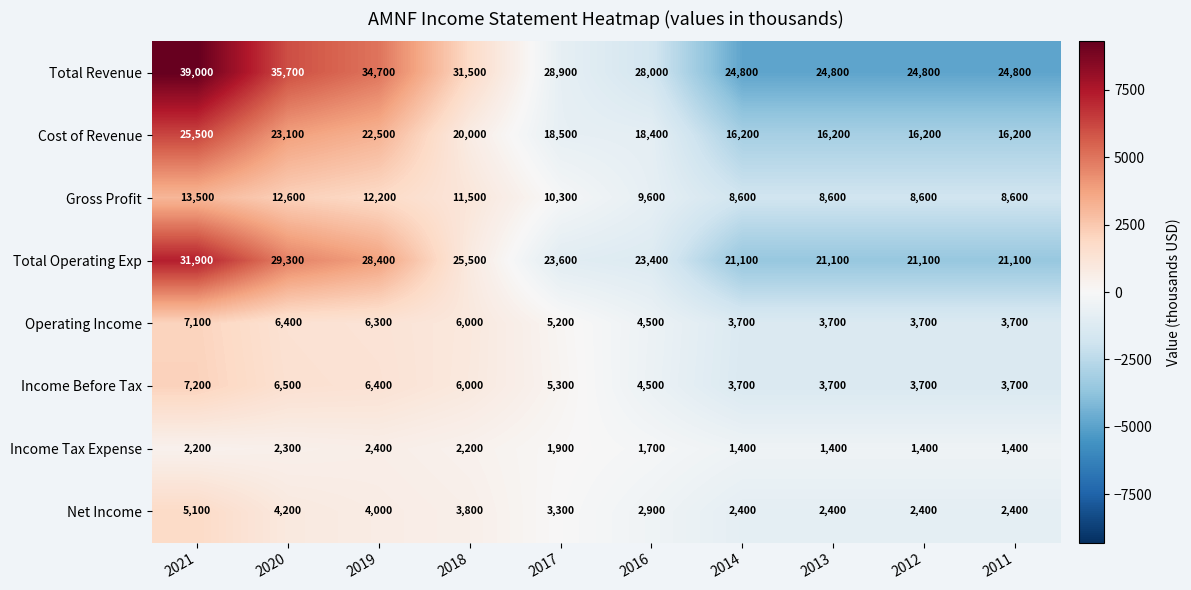

At which label does Gross Profit first exceed 10300?

2021